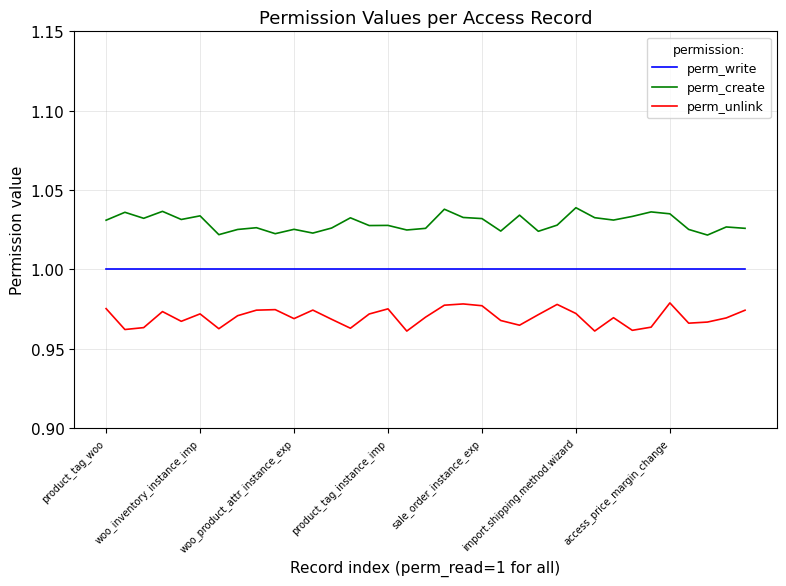

True or false: perm_unlink and perm_write intersect in this chart.

False